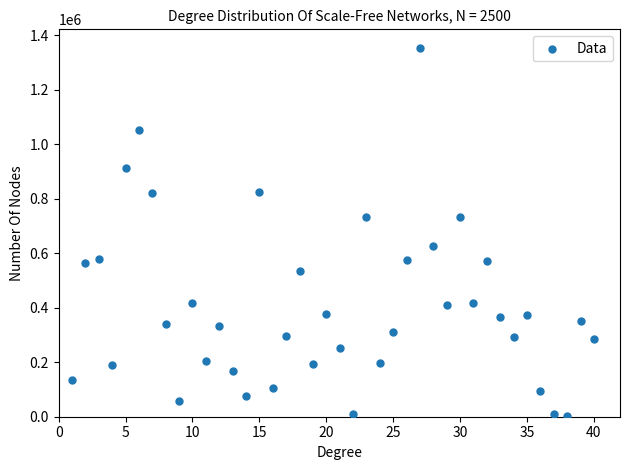

What is the range of X values (max minus min)?

39